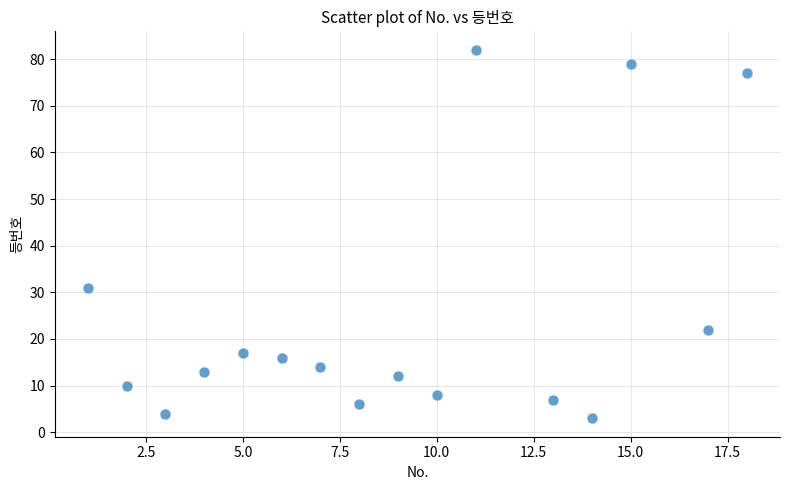

What is the range of X values (max minus min)?

17